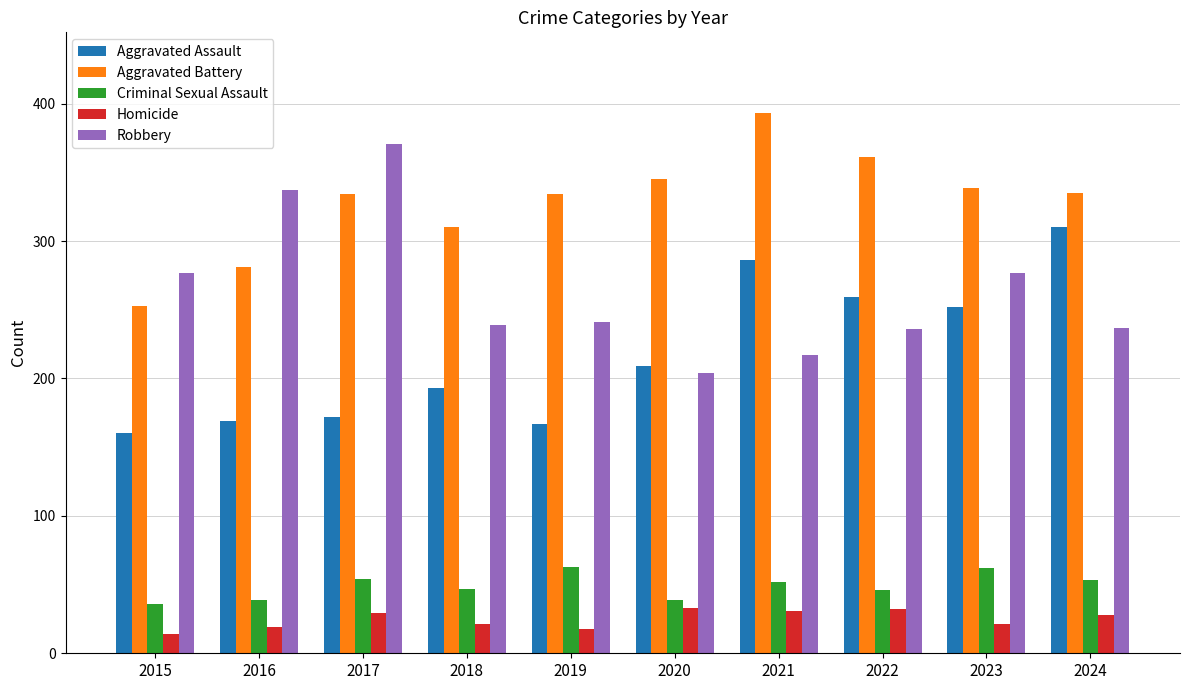

What is the highest value of the Aggravated Battery series?

393